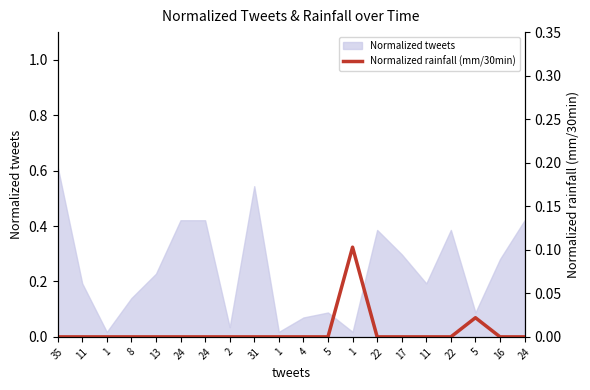

At which label is the value closest to 0?

35